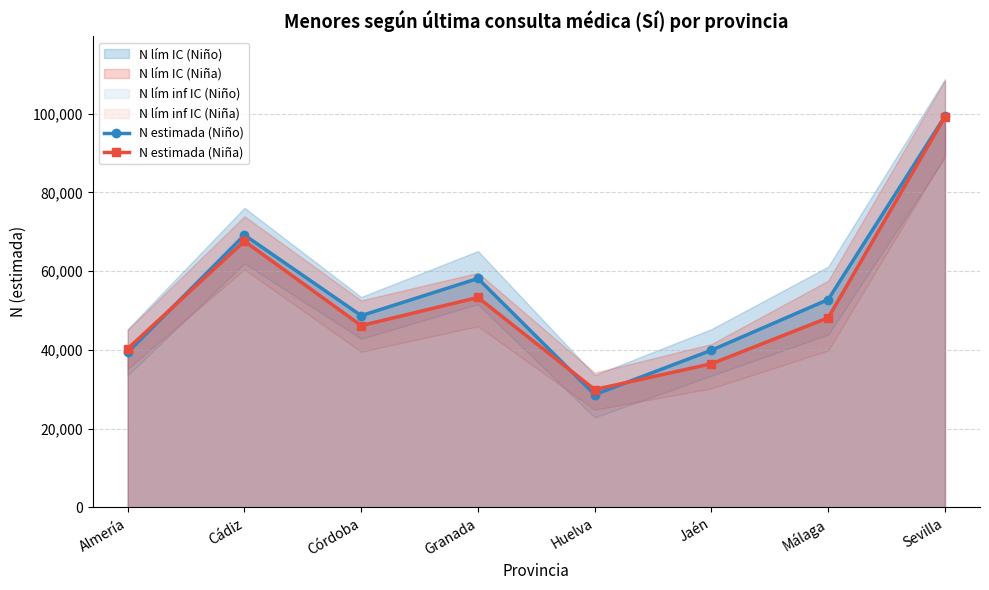

At which label does N estimada (Niña) first exceed 48163?

Cádiz